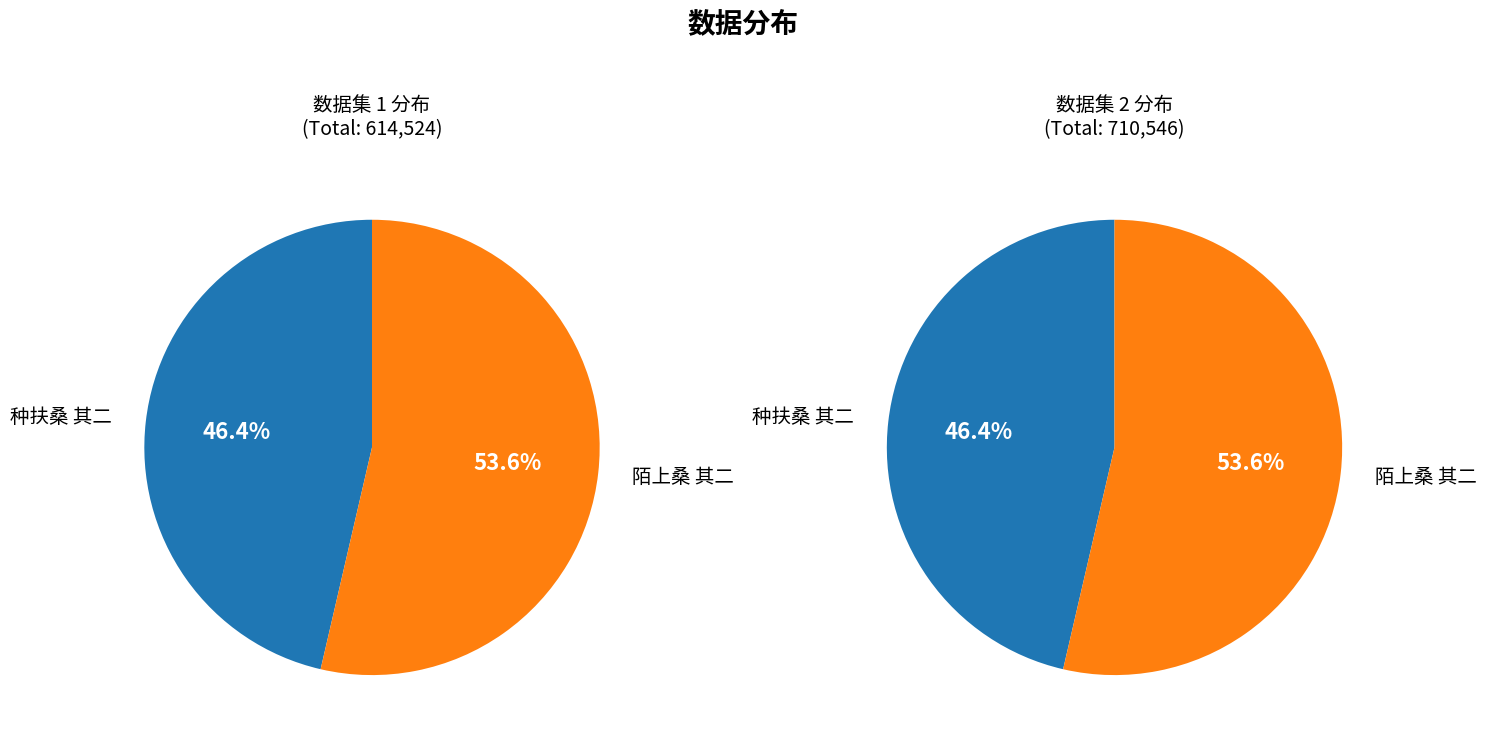

True or false: 种扶桑 其二 accounts for 46% of the total.

True